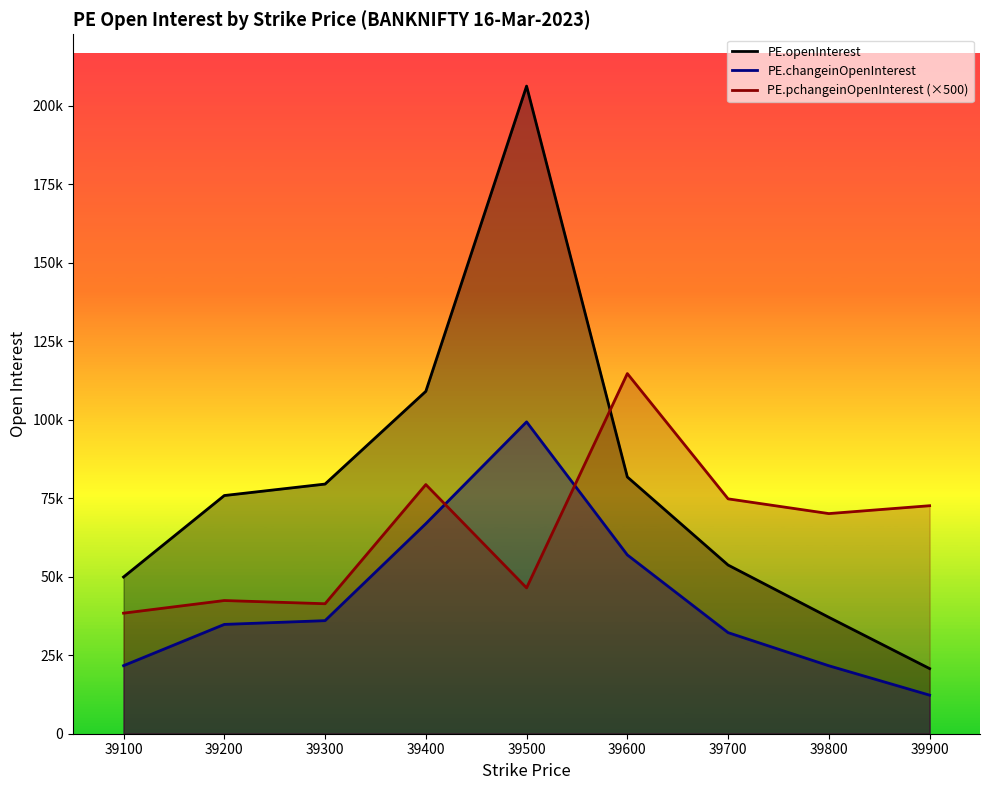

What is the total value across all series at 39400?

255237